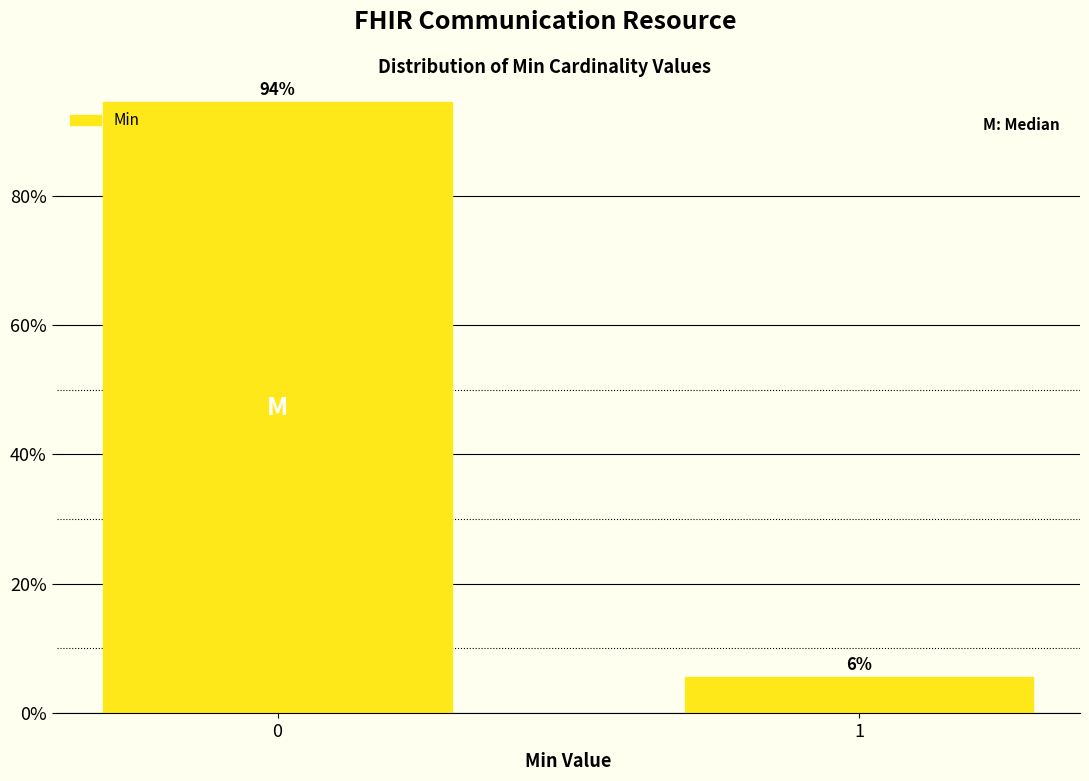

Read the value at 0.

94.4